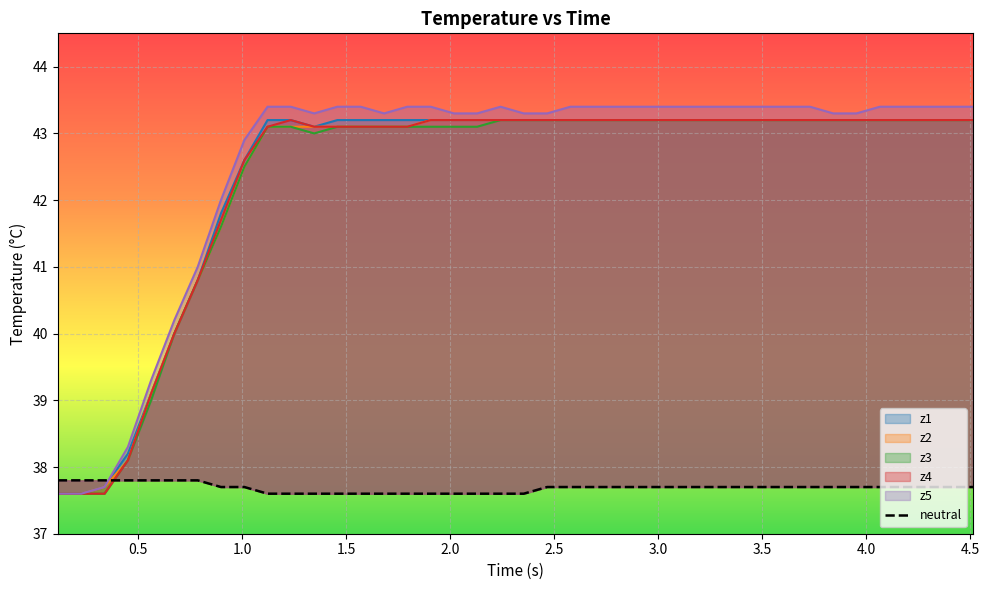

True or false: z1 has a value of 24.8 at 36.

False